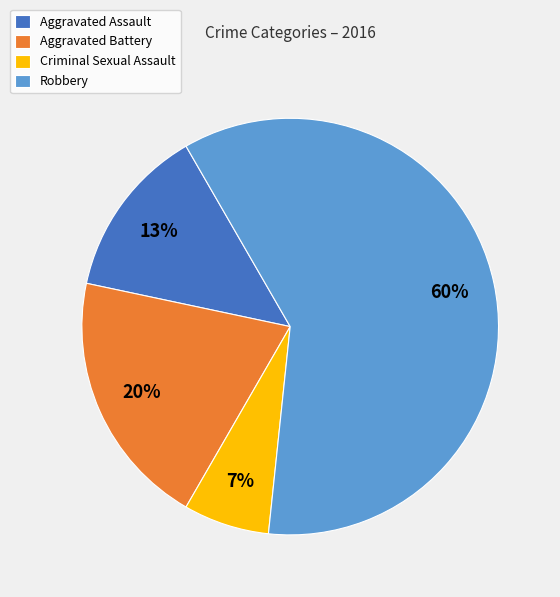

Does Robbery represent more than half of the total?

Yes